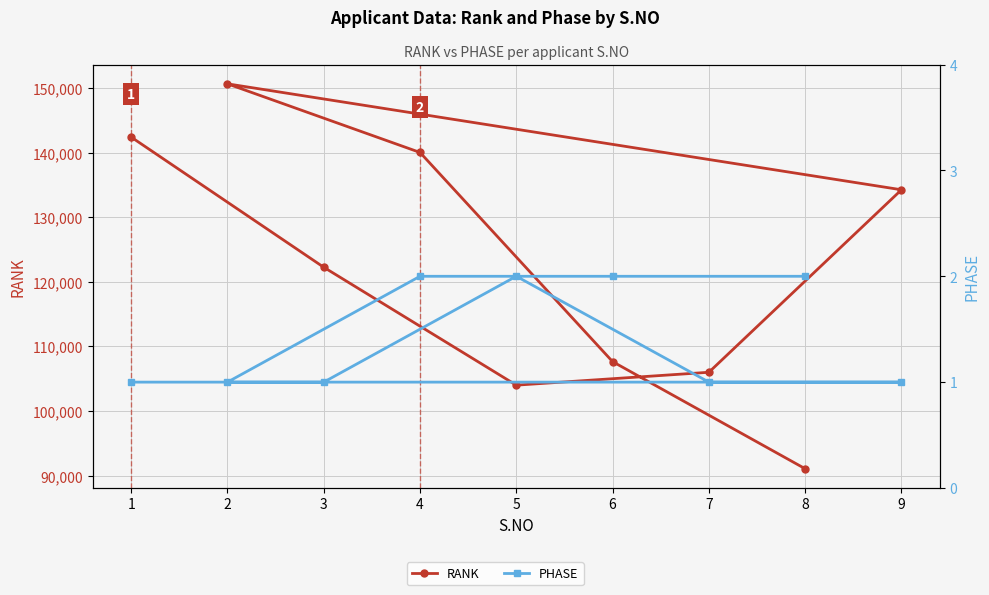

Rank the categories by RANK value from lowest to highest.

8, 5, 7, 6, 3, 9, 4, 1, 2